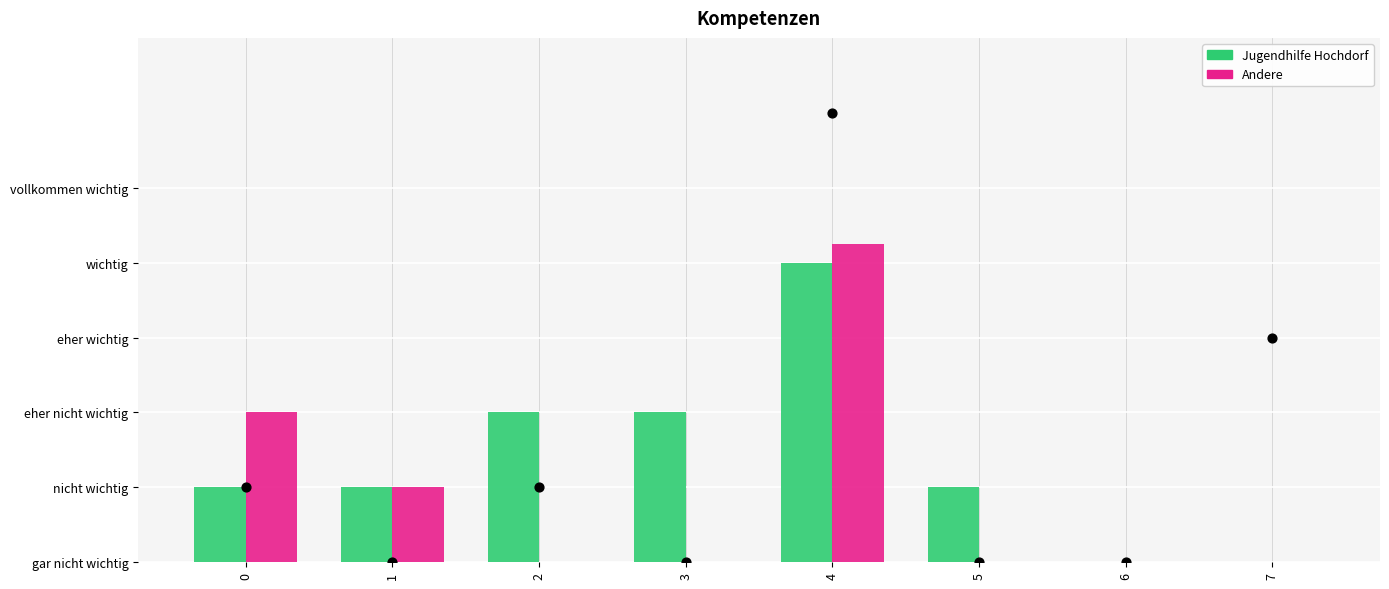

At which category is the sum across all series the highest?

4